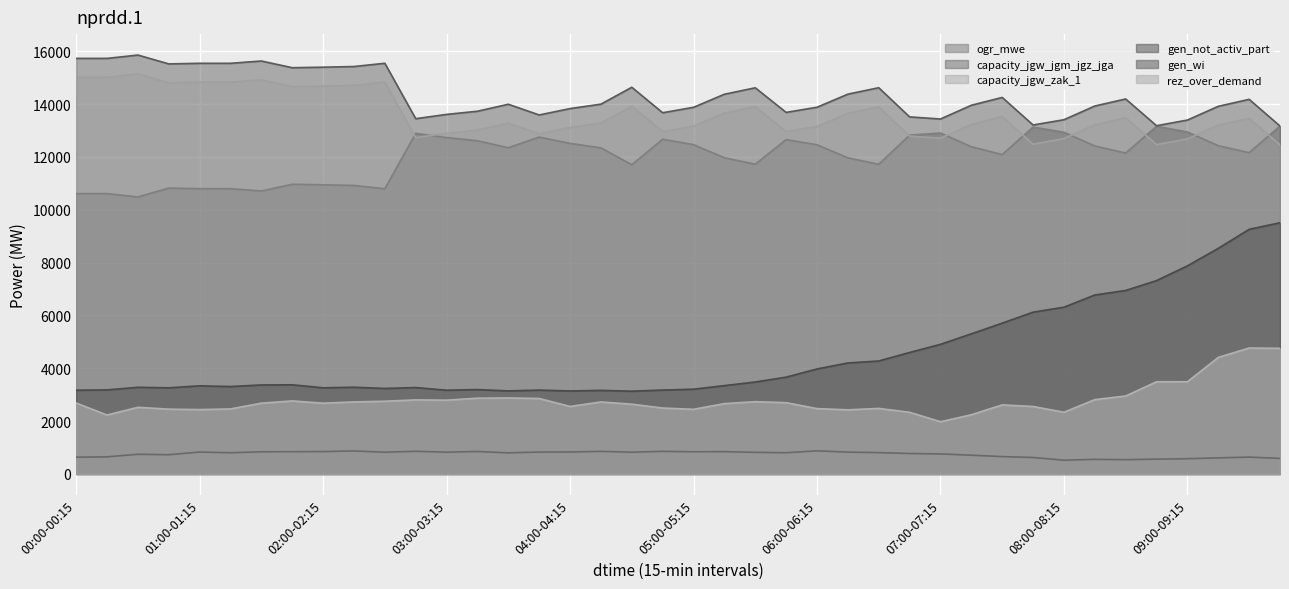

At which label is rez_over_demand closest to 3372?

08:45-09:00